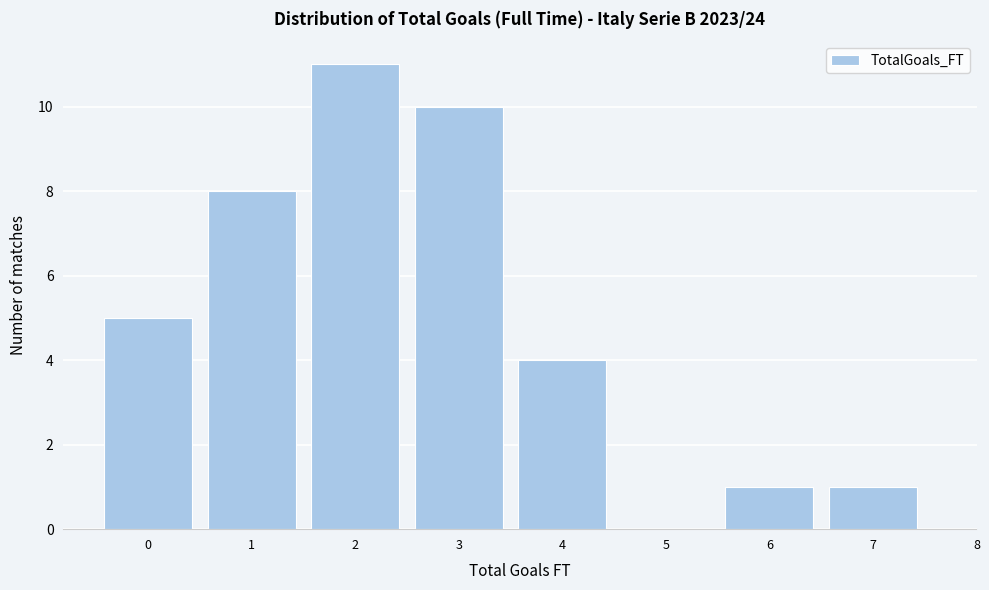

Reading left to right, extract all data points from this chart.

0=5	1=8	2=11	3=10	4=4	5=0	6=1	7=1